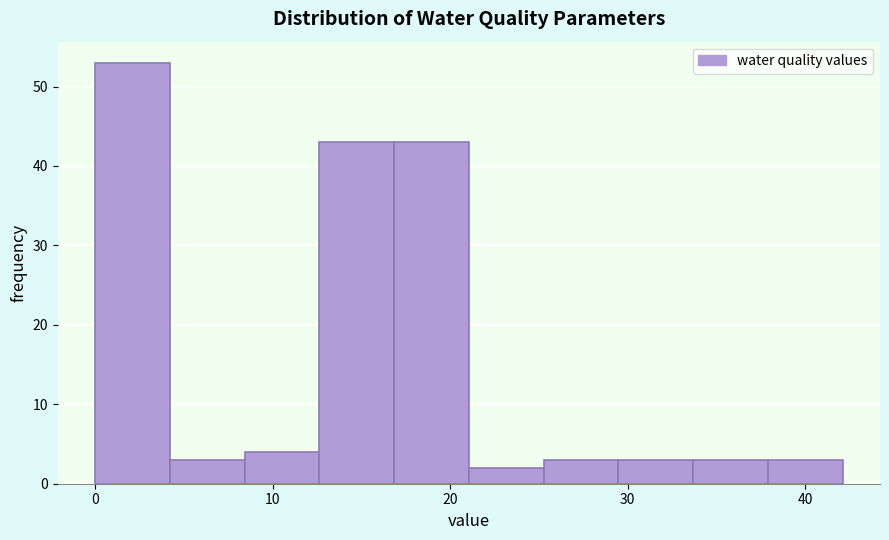

Reading left to right, list every bar in this chart as the range it spans on the x-axis followed by its height. Neither the bar edges nor the heights are printed on the chart, so give them approximately, as read against the axes.

0 to 4: 53
4 to 8: 3
8 to 13: 4
13 to 17: 43
17 to 21: 43
21 to 25: 2
25 to 29: 3
29 to 34: 3
34 to 38: 3
38 to 42: 3